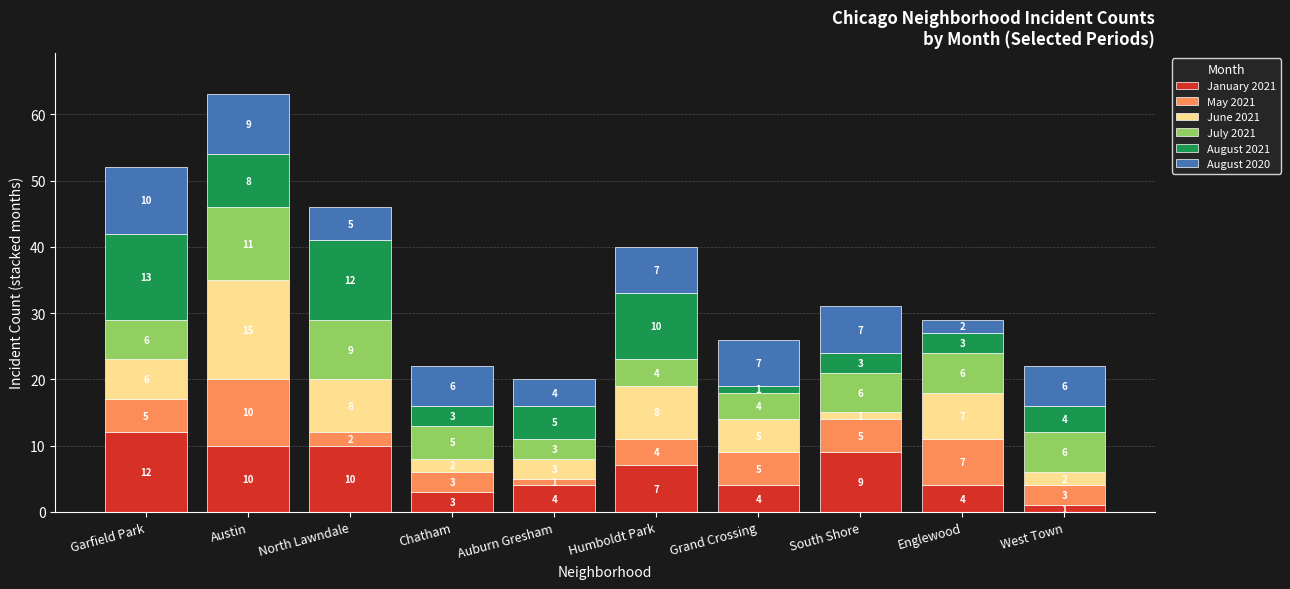

What is the total value across all series at Auburn Gresham?

20